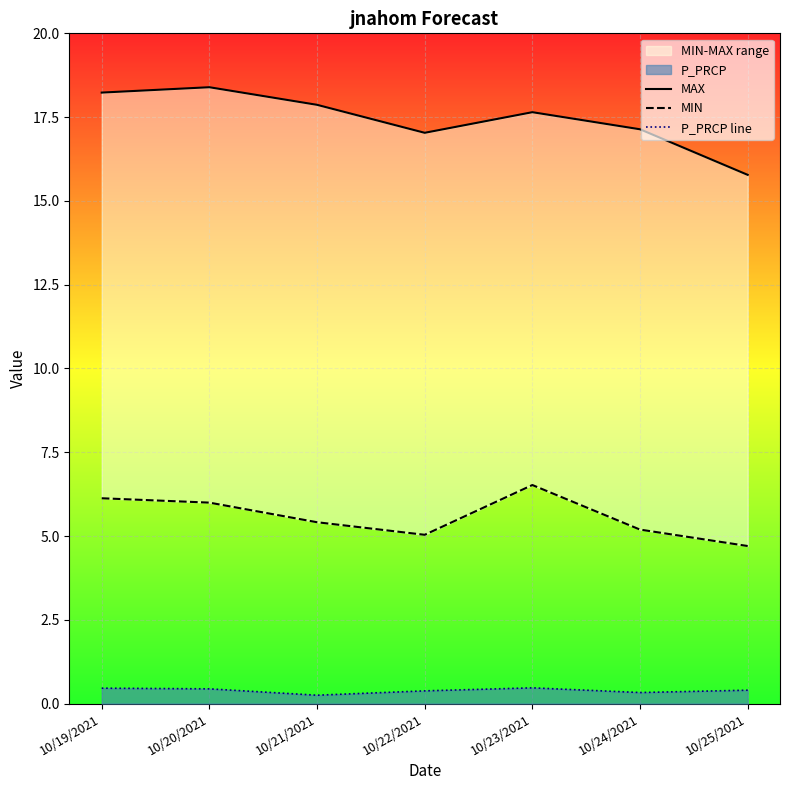

True or false: MAX and P_PRCP line intersect in this chart.

False